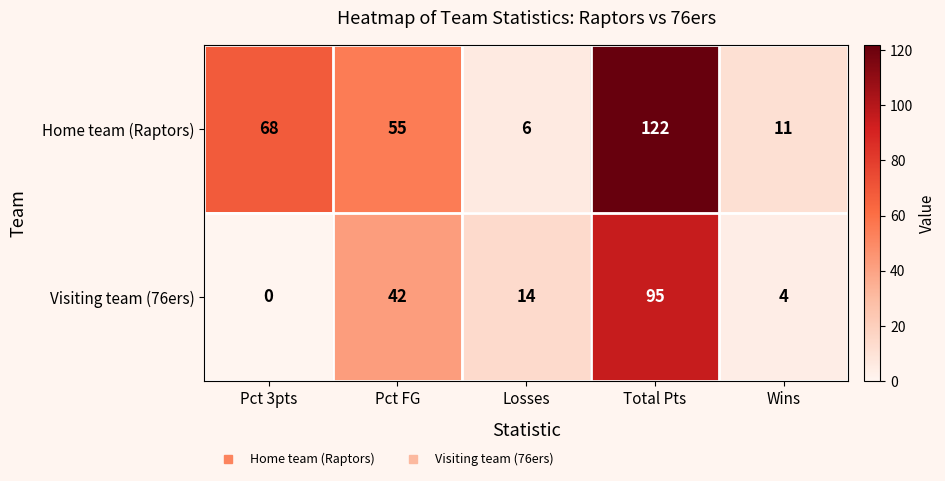

Count the number of data series in this chart.

2